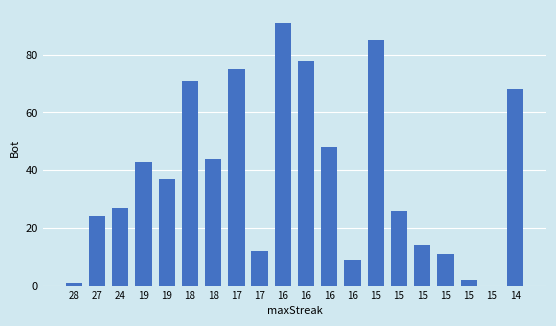

How many series are shown in this chart?

1